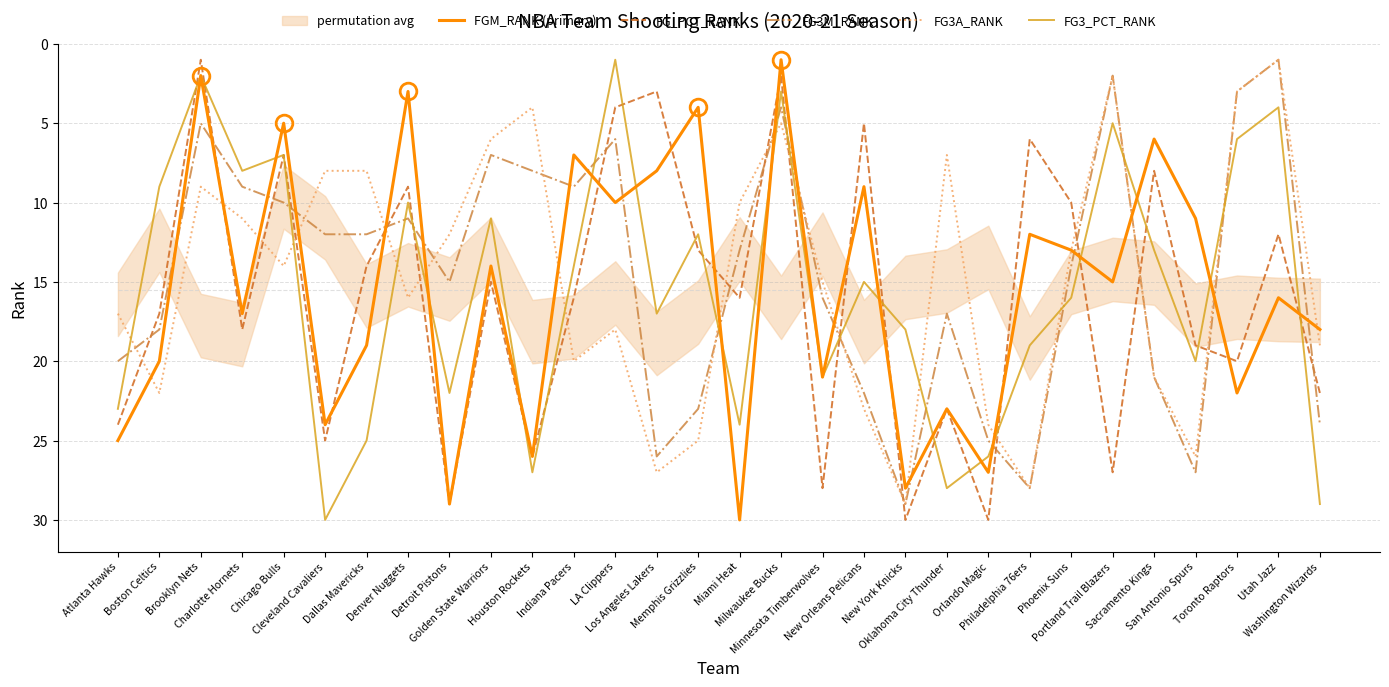

What is the difference between the maximum and minimum values in the FG3_PCT_RANK series?

29